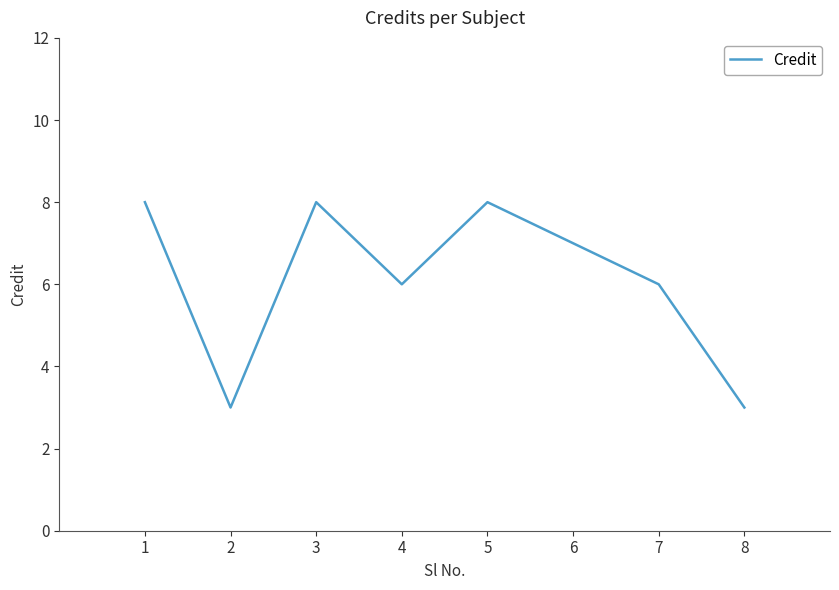

What is the ratio of the value at 8 to the value at 3?

0.4